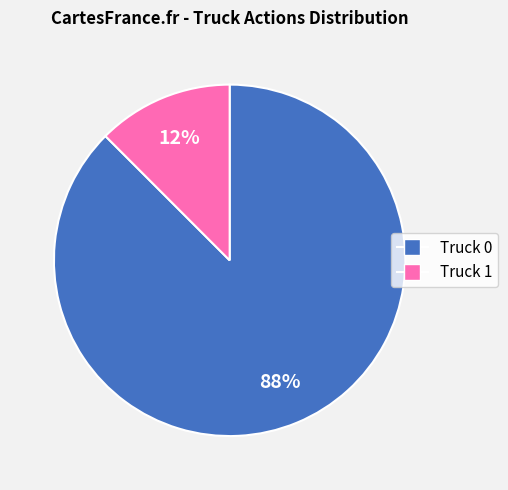

Does Truck 0 represent more than half of the total?

Yes